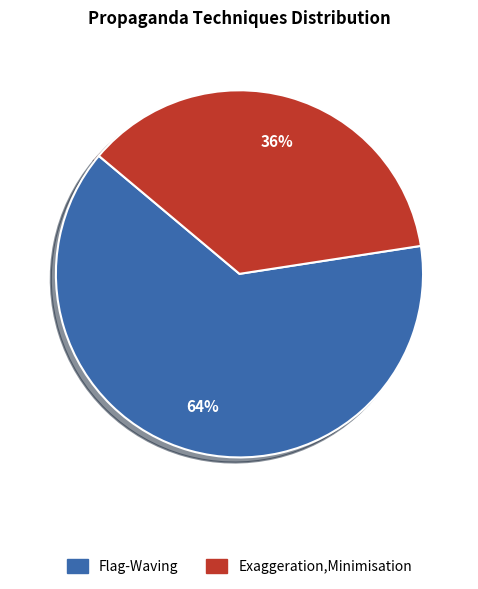

The Exaggeration,Minimisation slice represents 36% of the pie. True or false?

True